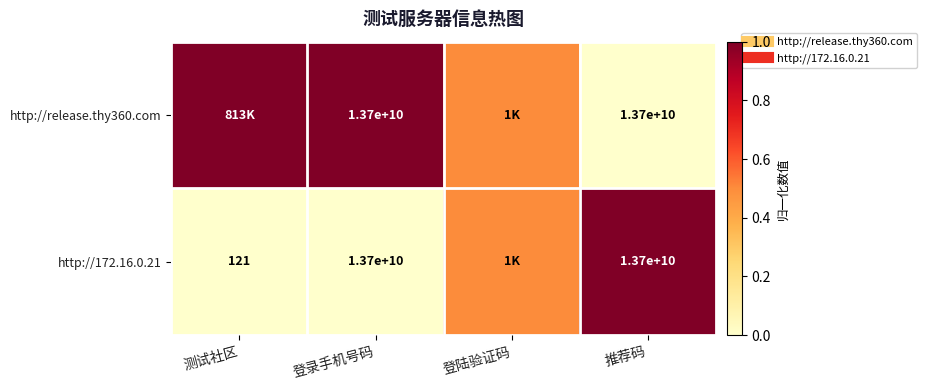

Which series has the largest total across all categories?

http://release.thy360.com